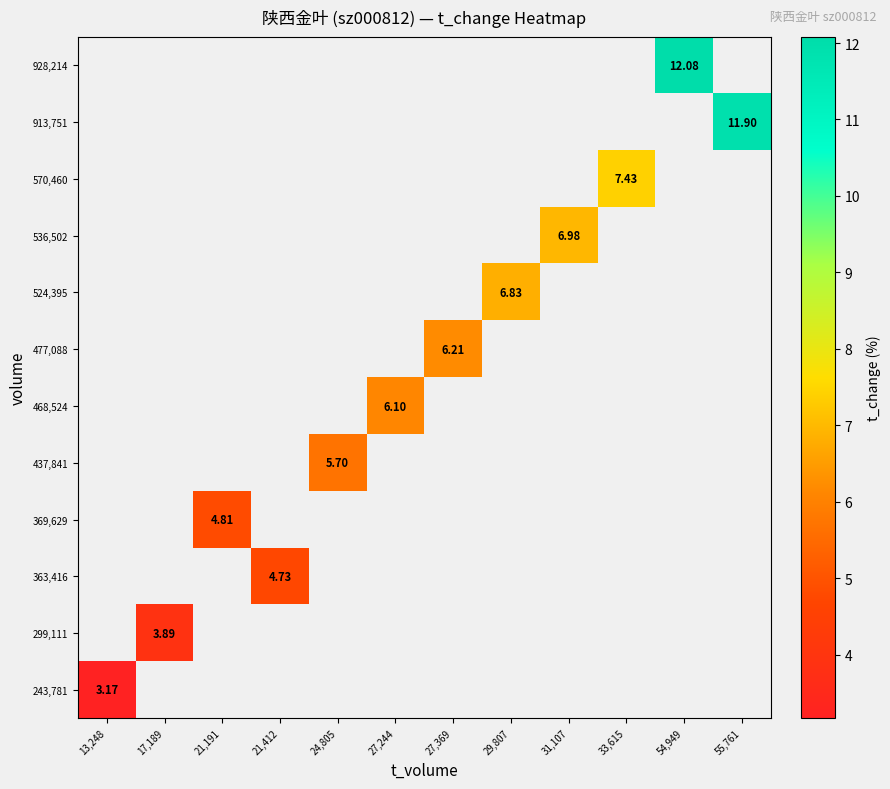

List the labels in order of 468,524 value, smallest first.

13,248, 17,189, 21,191, 21,412, 24,805, 27,244, 27,369, 29,807, 31,107, 33,615, 54,949, 55,761